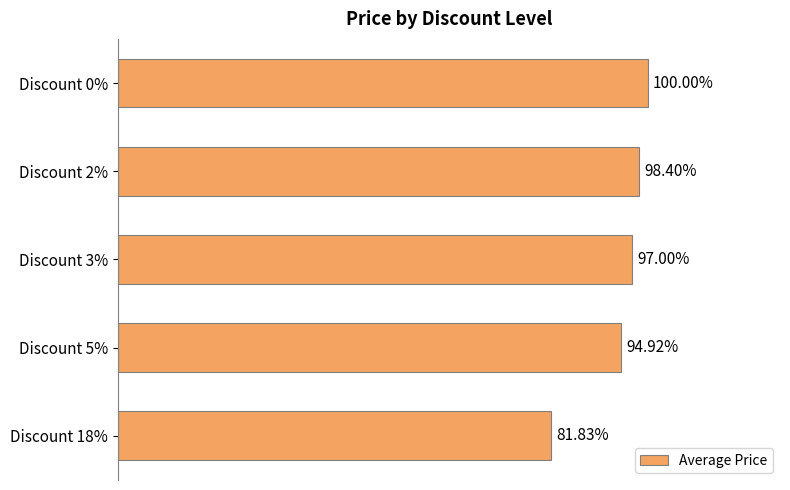

Does the chart contain any negative values?

No